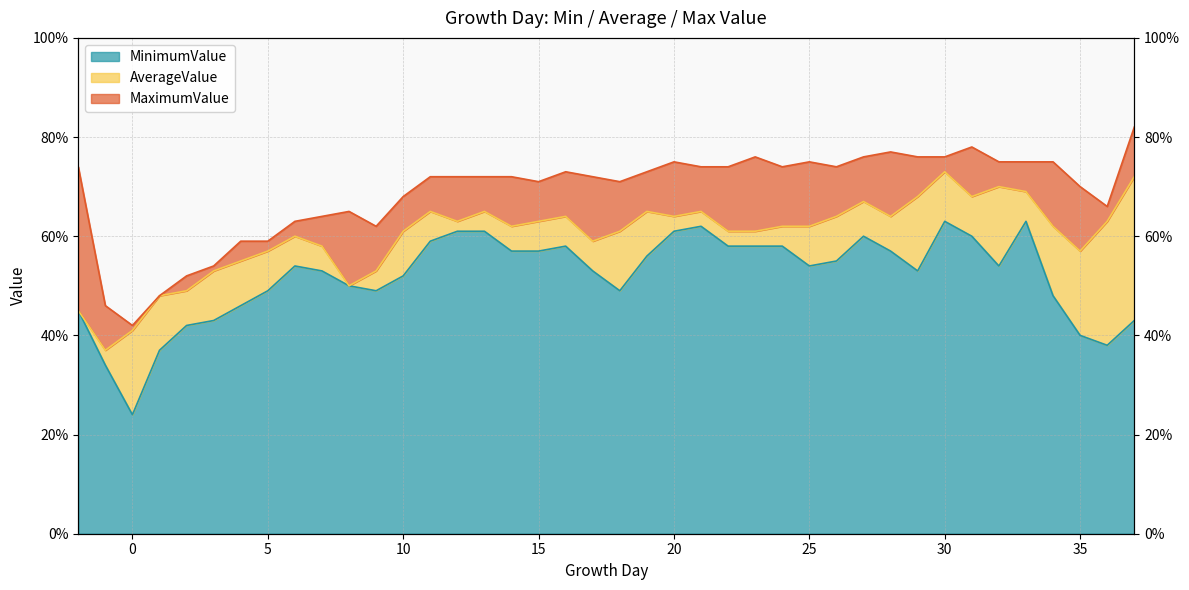

True or false: MaximumValue and MinimumValue intersect in this chart.

False